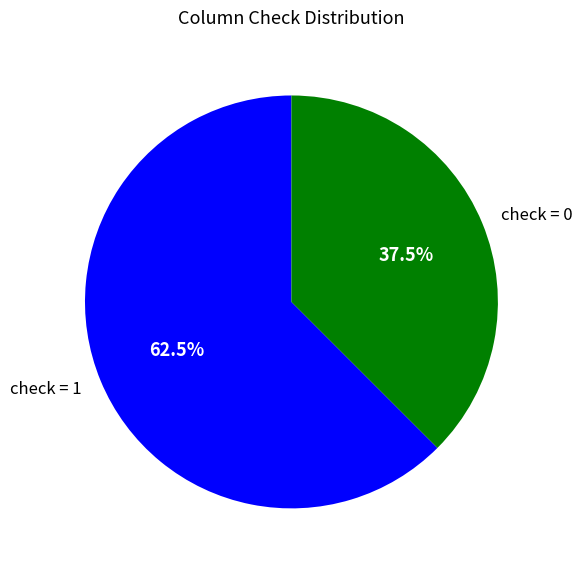

Which slice is the smallest?

check = 0